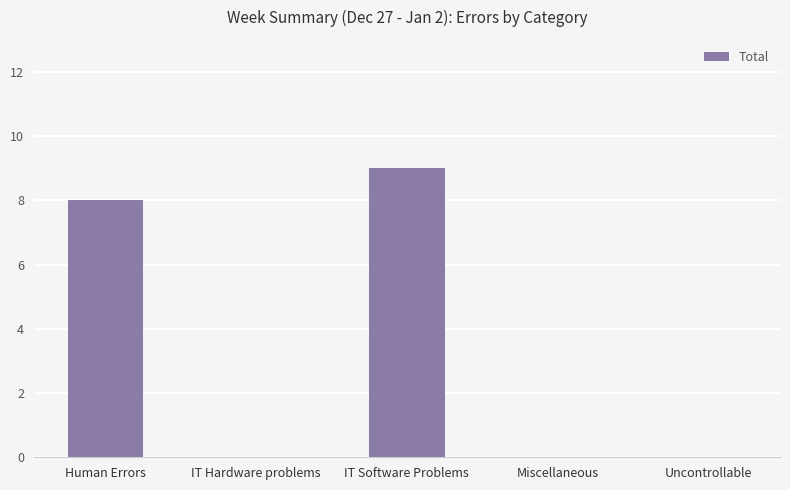

What is the approximate value at Human Errors?

8